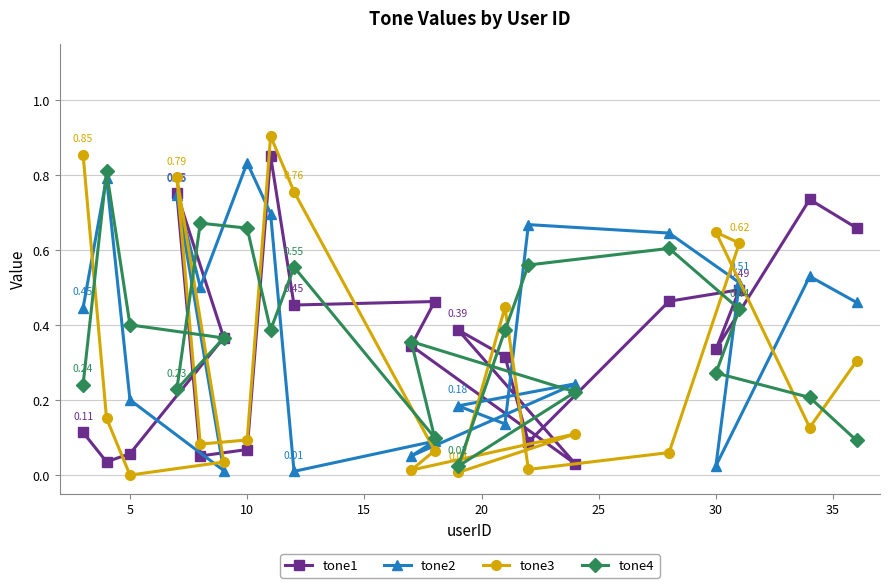

True or false: tone3 has more than 1 points higher than both neighbors.

True